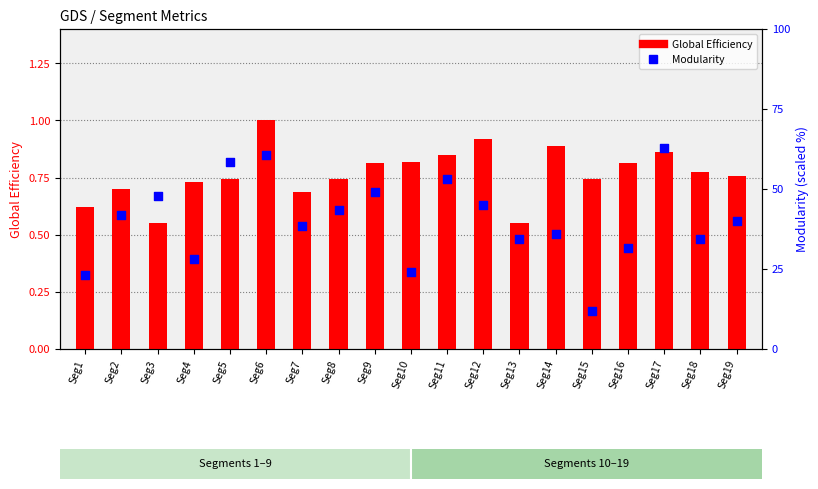

Which series reaches the maximum Y coordinate?

Global Efficiency